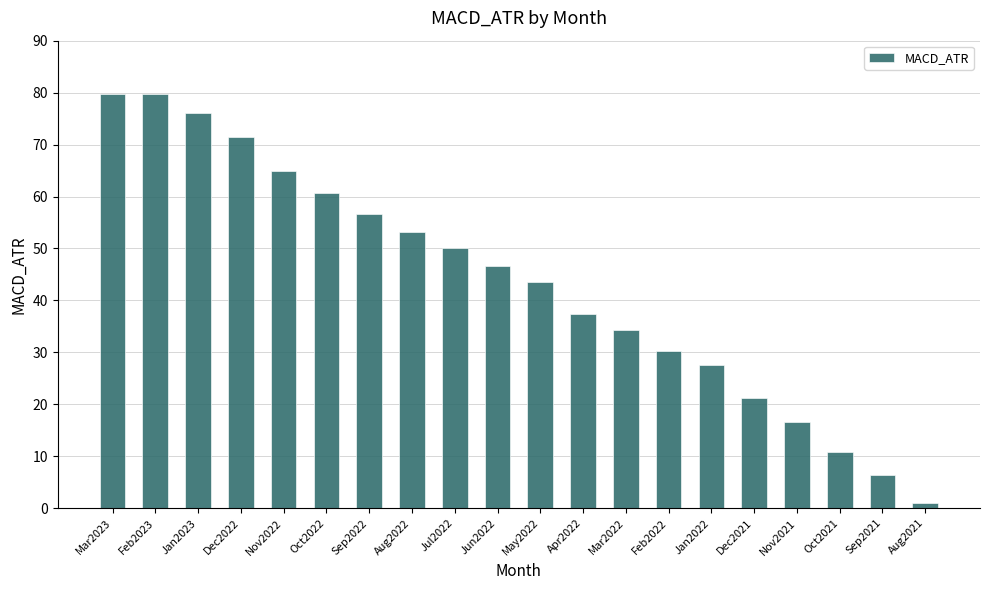

Count the number of categories in the chart.

20